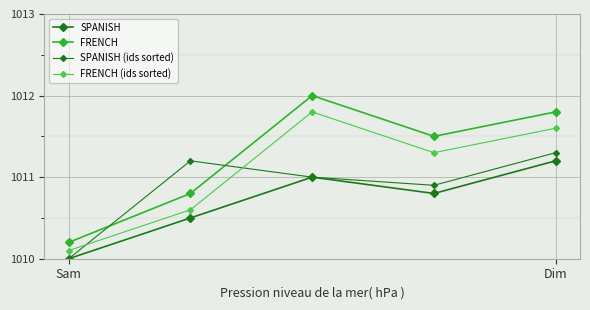

In SPANISH (ids sorted), how many points are higher than both neighbors (excluding endpoints)?

1